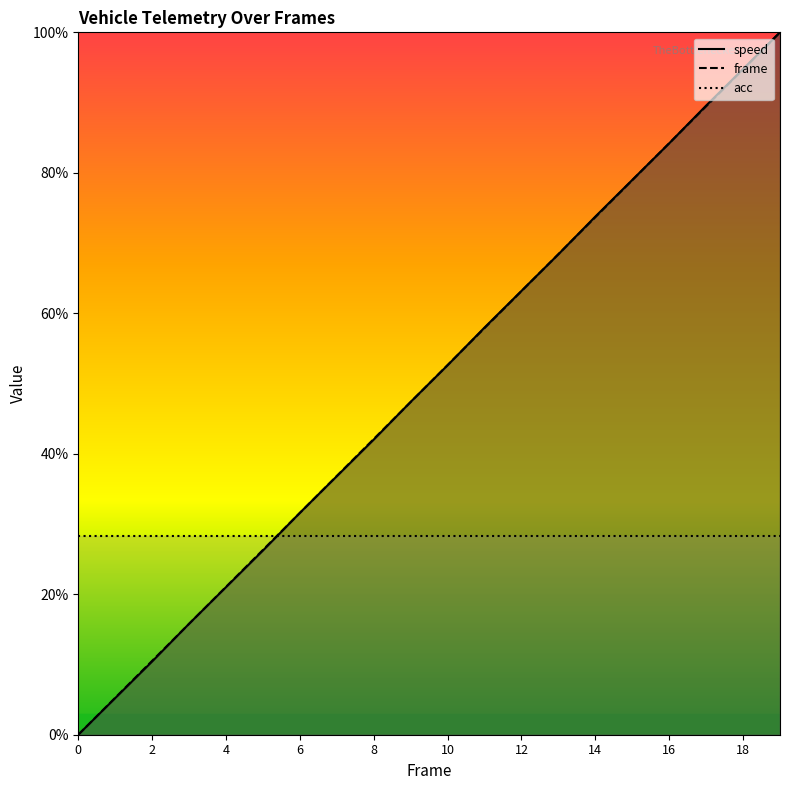

True or false: speed and frame cross at least once.

True